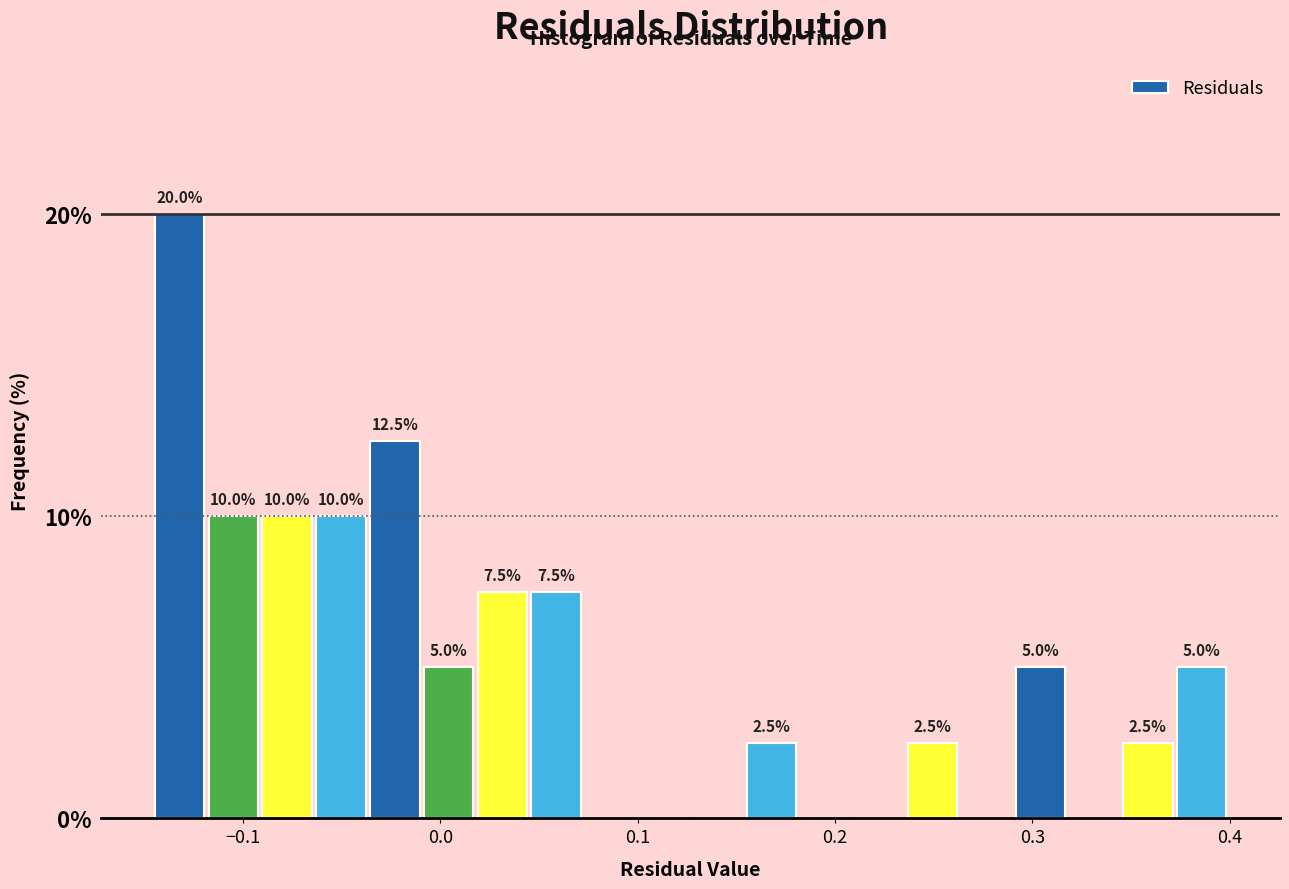

Around what value on the x-axis is the tallest bar? Give the approximate position of its centre, as read against the axis.

-0.13